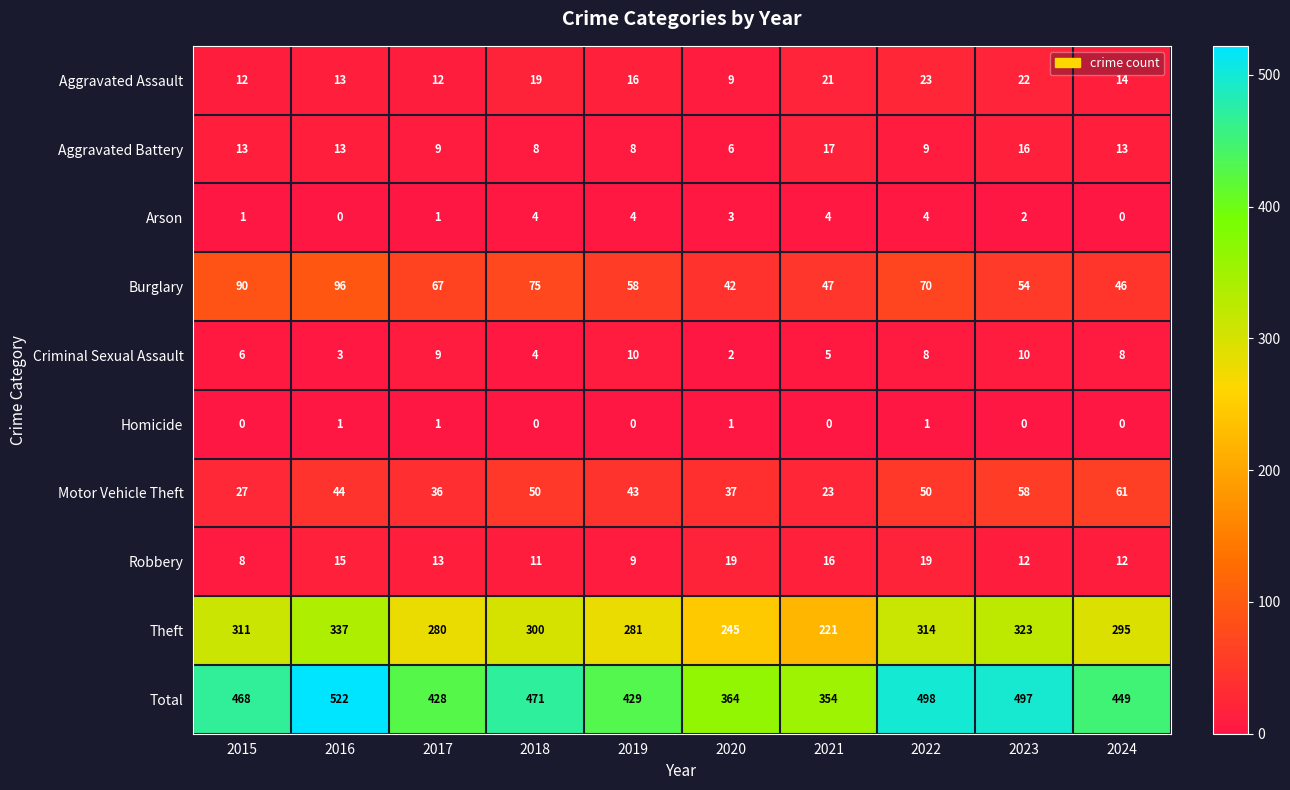

At which category is the sum across all series the highest?

2016